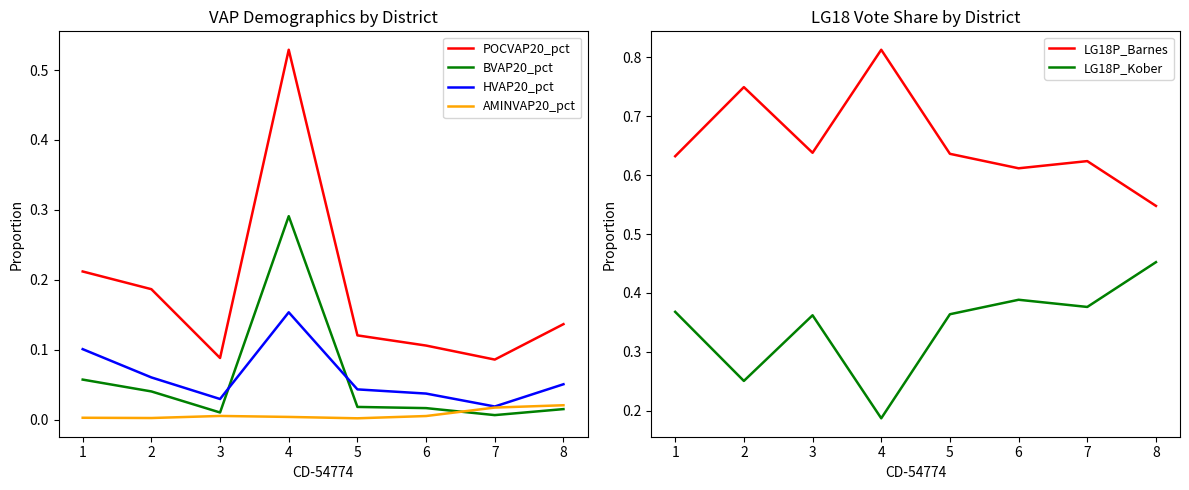

Is the value of BVAP20_pct at 6 greater than the value of AMINVAP20_pct at 2?

Yes